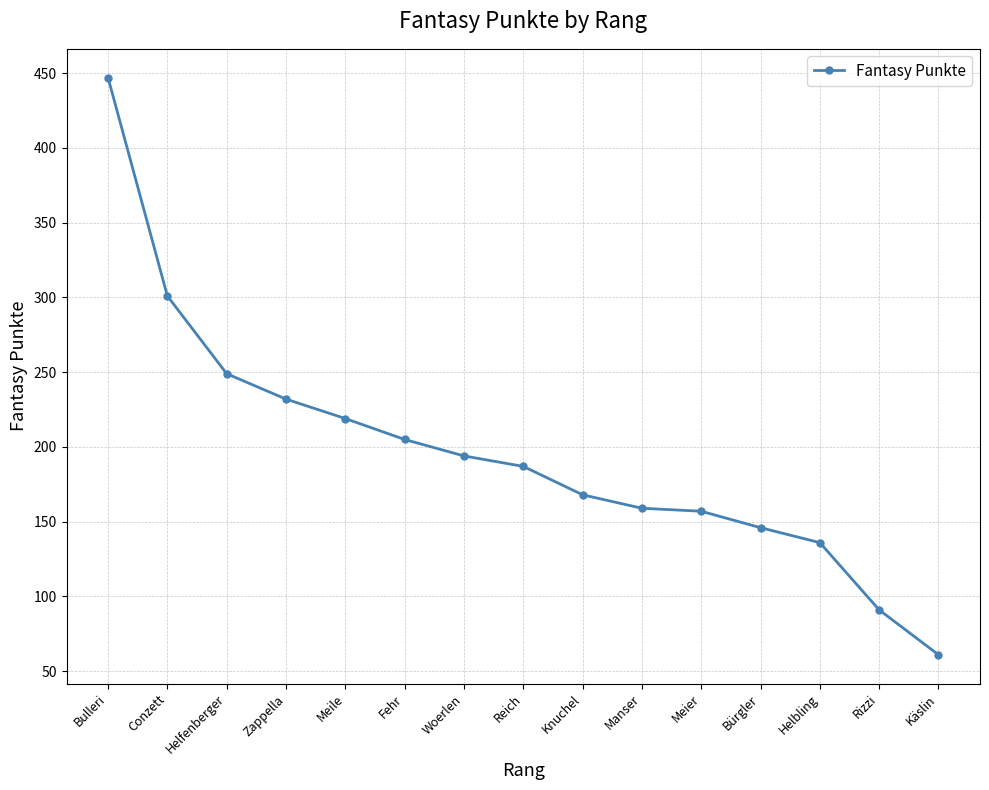

Where is the data nearest to the value 254?

Helfenberger